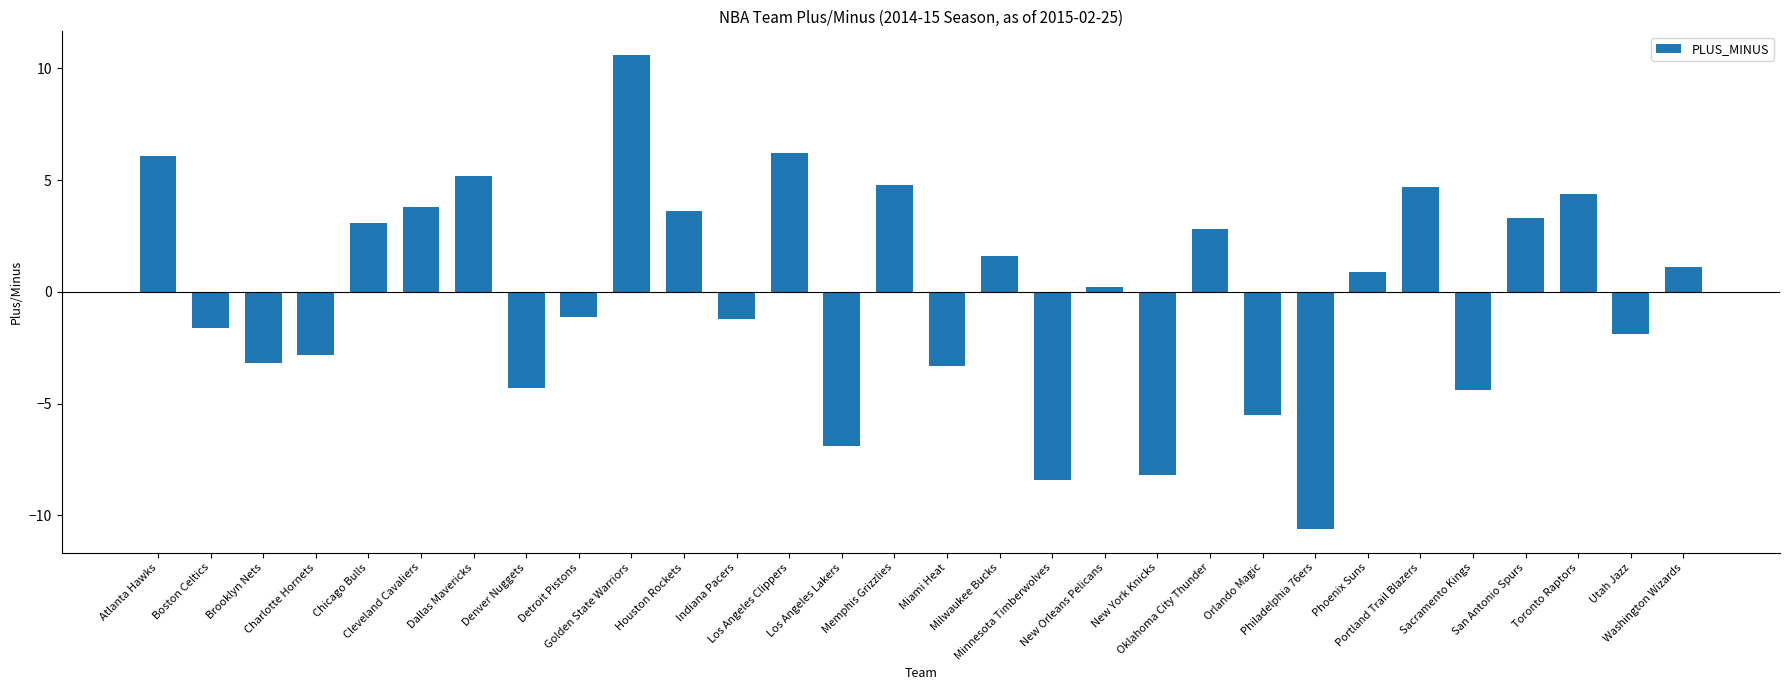

How many data points are less than 0?

14